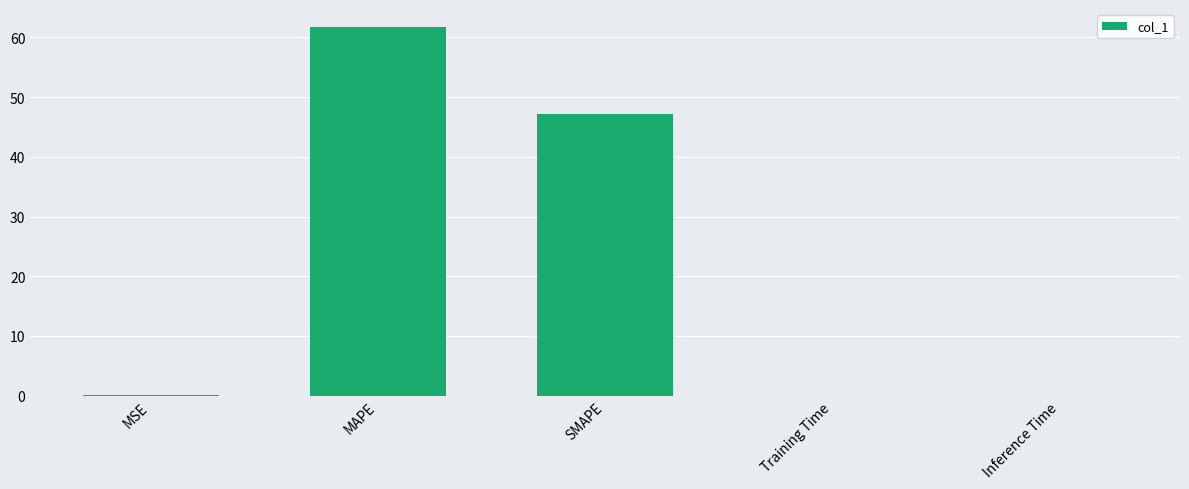

Read the value at MAPE.

61.7